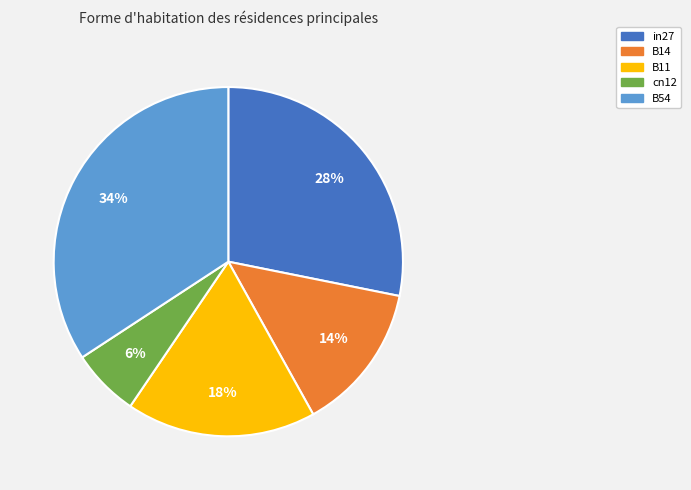

Is there any slice that represents more than half of the pie?

No